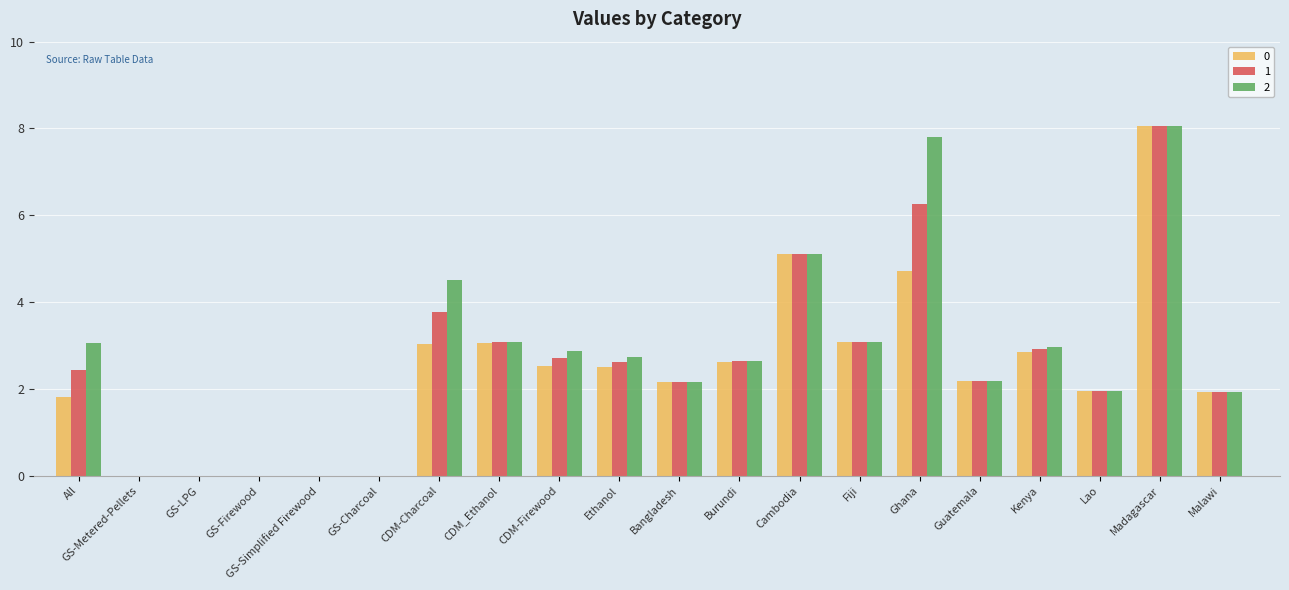

Is the value of 1 at GS-Simplified Firewood greater than the value of 2 at All?

No